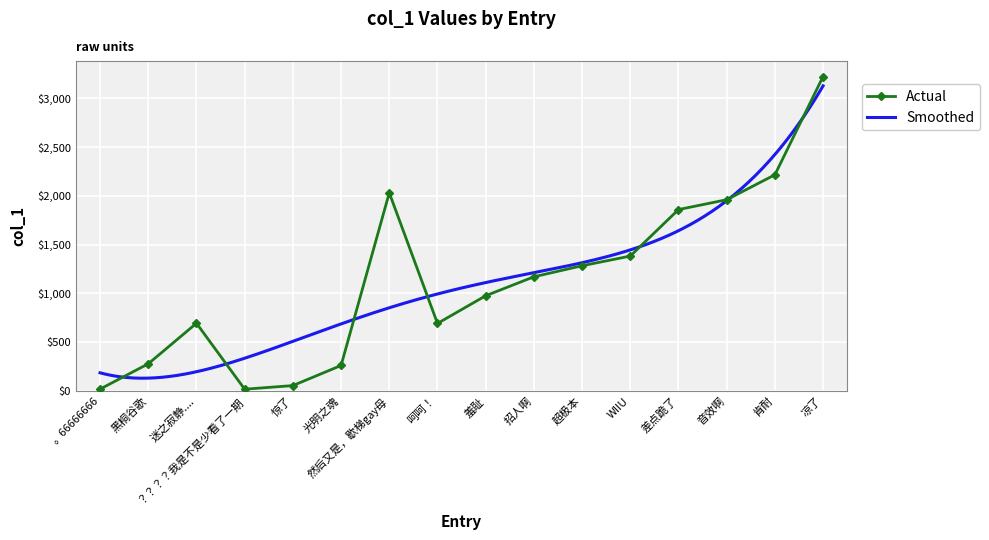

What is the greatest value displayed?

3221.8